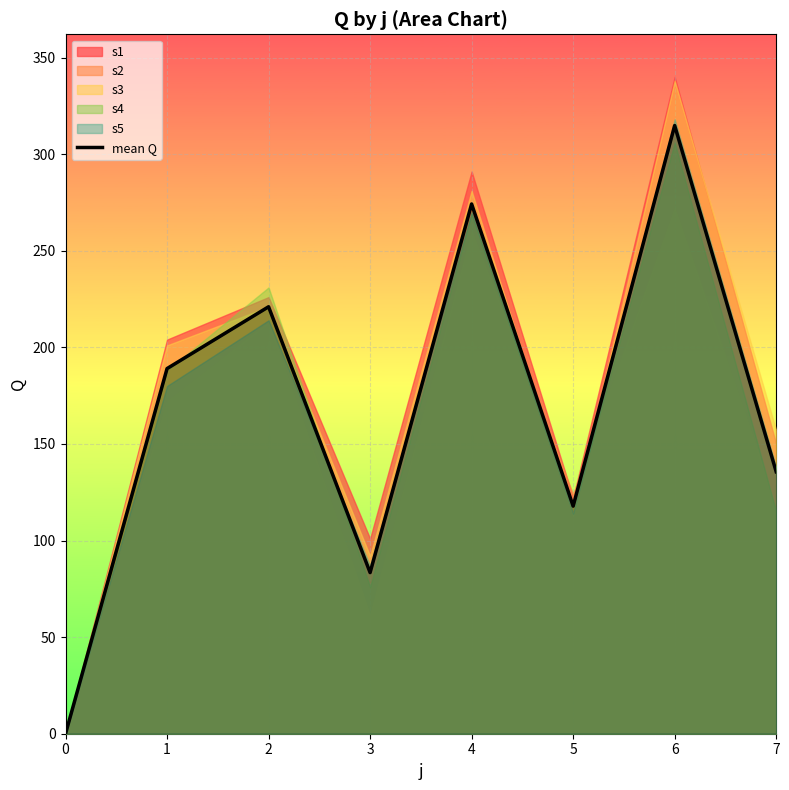

How many interior local valleys (lower than both neighbors) does the data have?

2